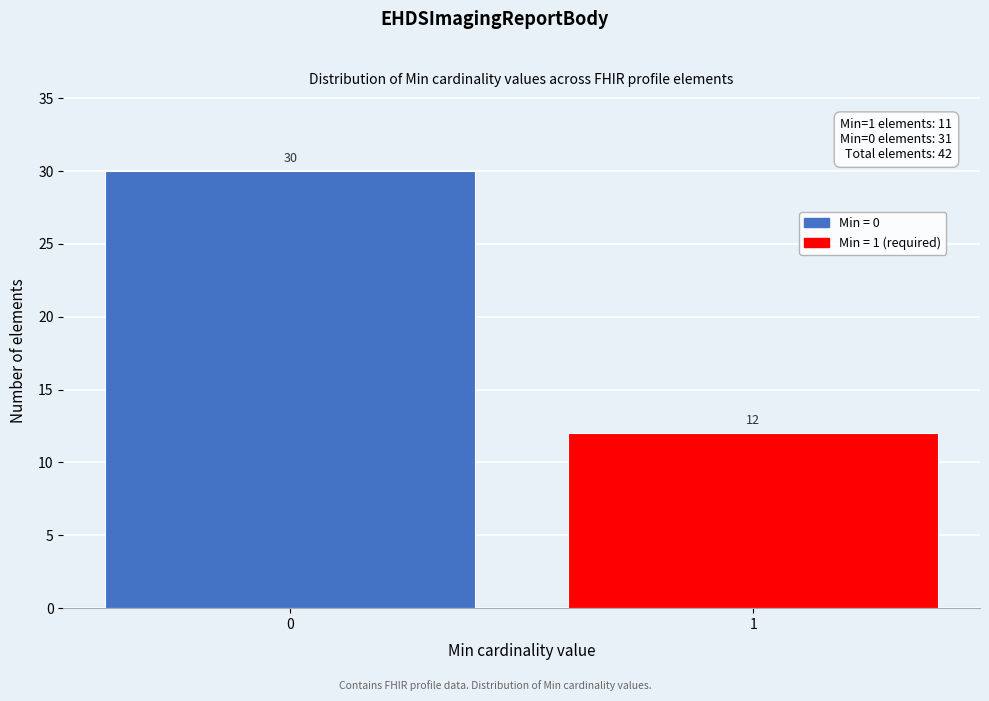

Reading right to left, list all the values displayed in this chart.

12	30